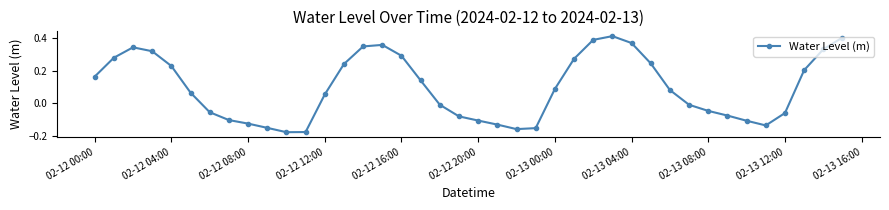

What is the difference between the maximum and minimum values?

0.6